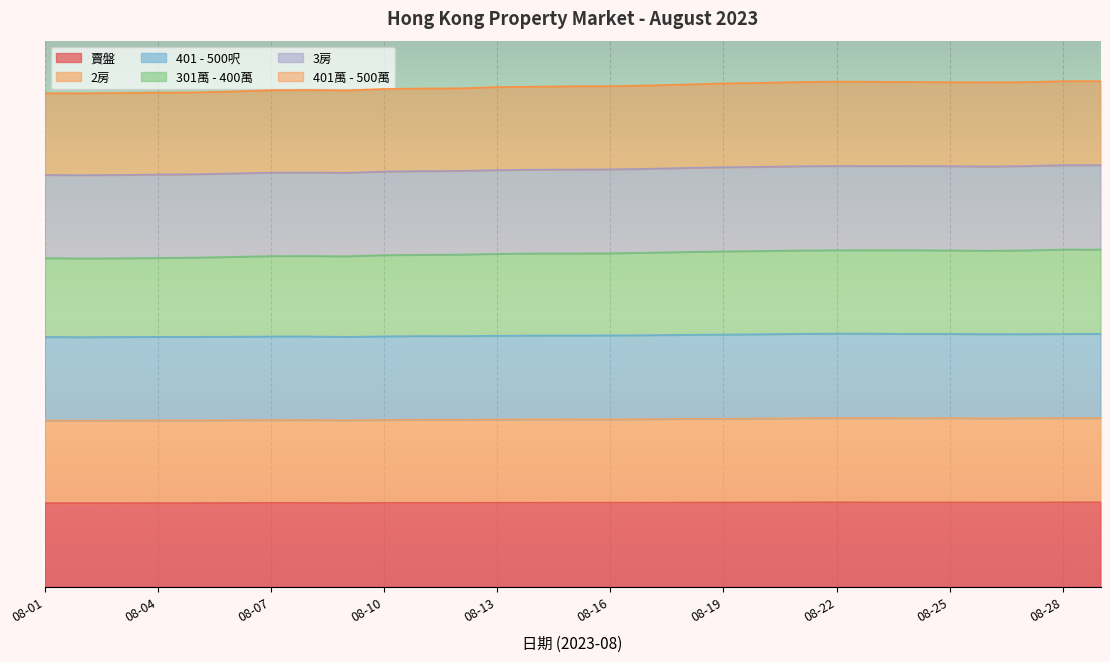

At which category does 賣盤 reach its first local peak?

08-07